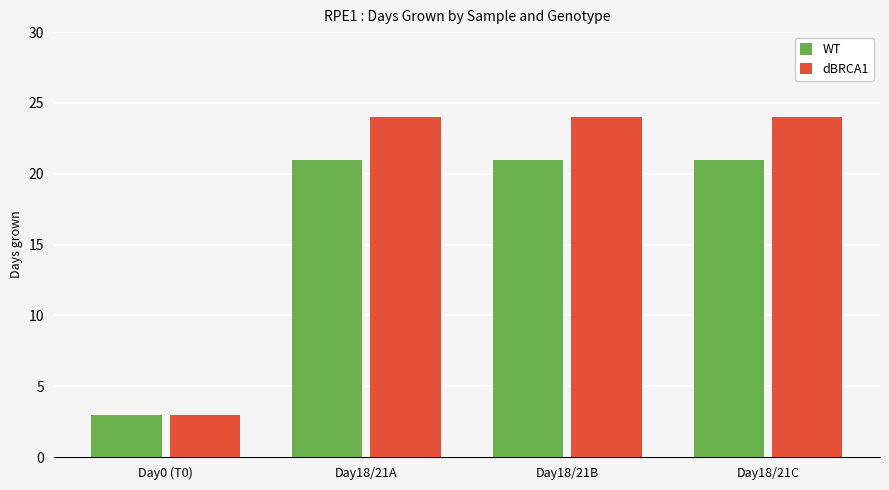

Rank the series by their maximum value, from highest to lowest.

dBRCA1, WT